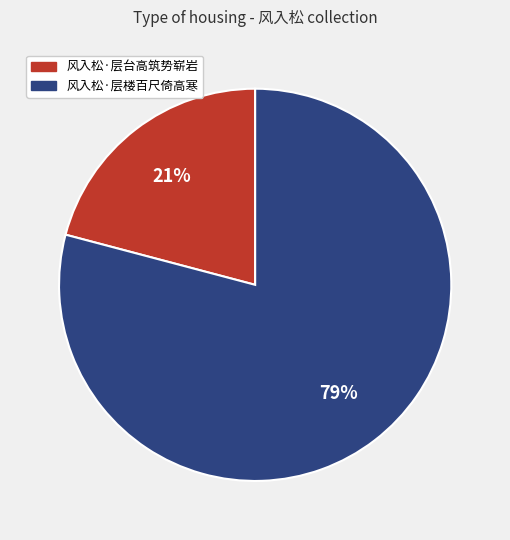

To the nearest percent, what portion does 风入松·层楼百尺倚高寒 represent?

79%